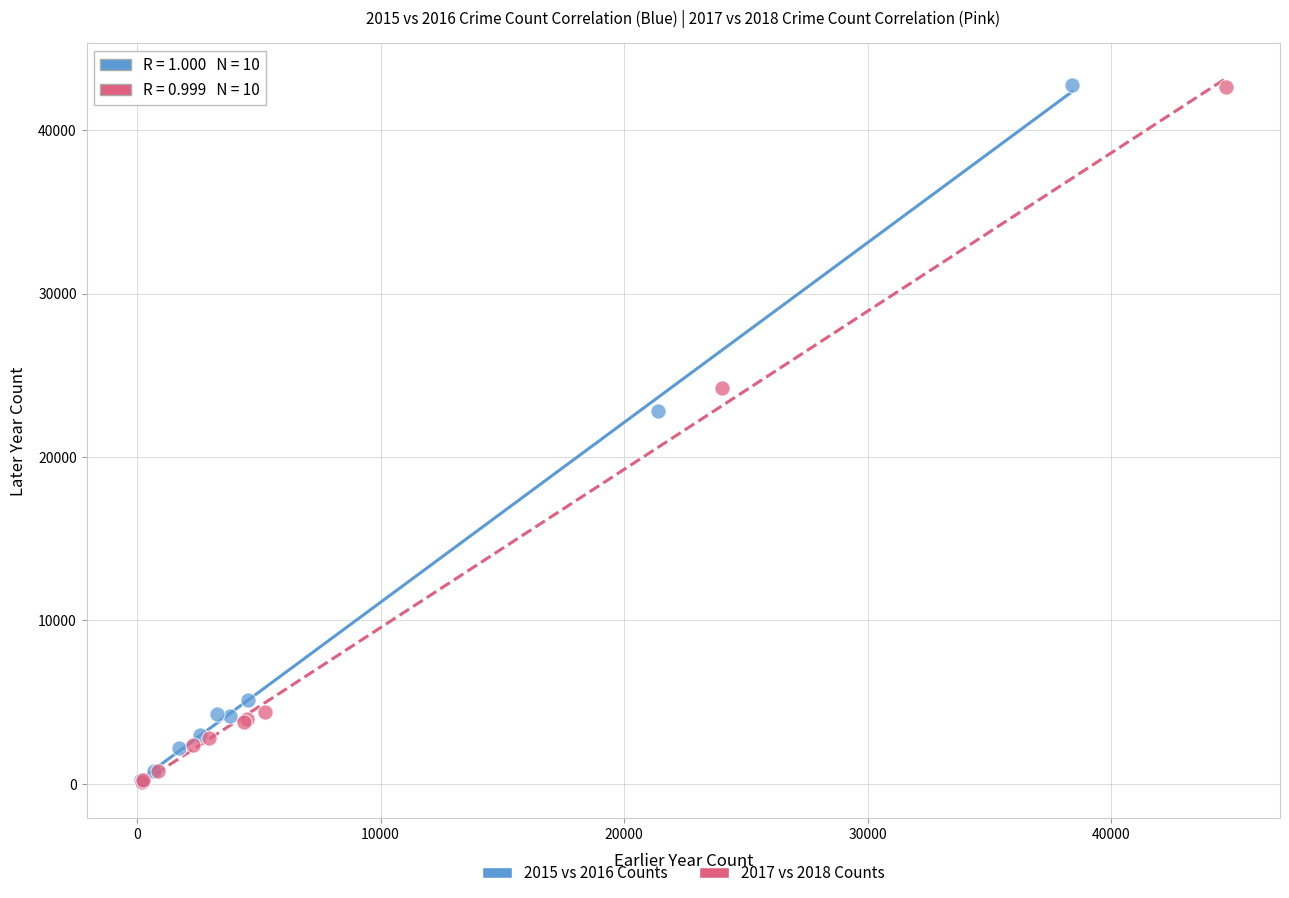

What are all the series names shown in the legend?

2015 vs 2016 Counts, 2017 vs 2018 Counts